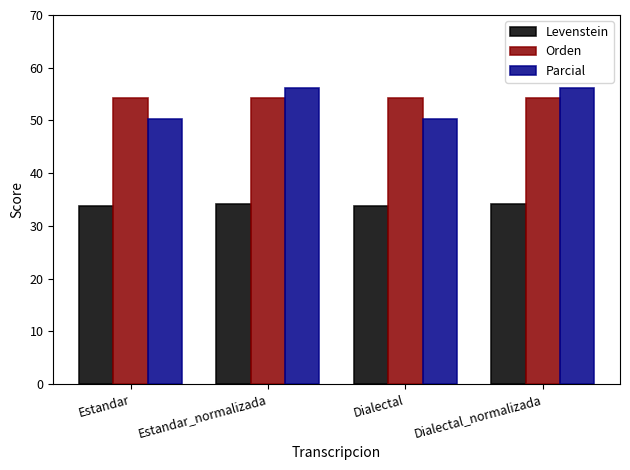

Read the Orden value at Dialectal.

54.2